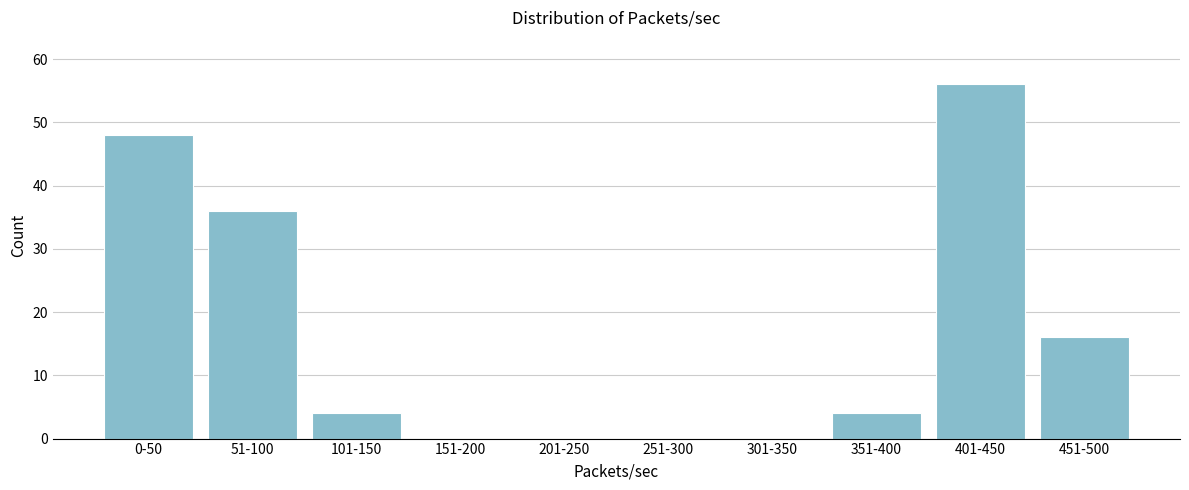

Reading left to right, transcribe all the data shown in this chart.

0-50=48	51-100=36	101-150=4	151-200=0	201-250=0	251-300=0	301-350=0	351-400=4	401-450=56	451-500=16